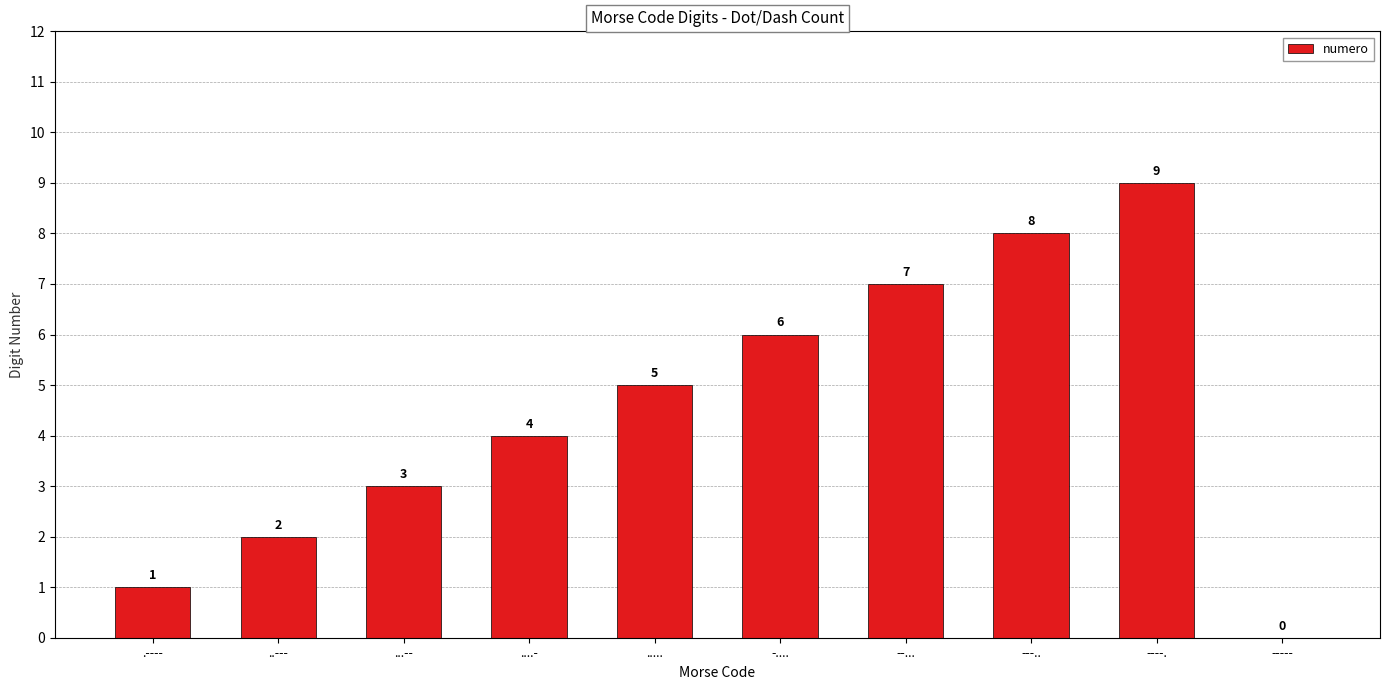

Reading left to right, extract all data points from this chart.

.----=1	..---=2	...--=3	....-=4	.....=5	-....=6	--...=7	---..=8	----.=9	-----=0